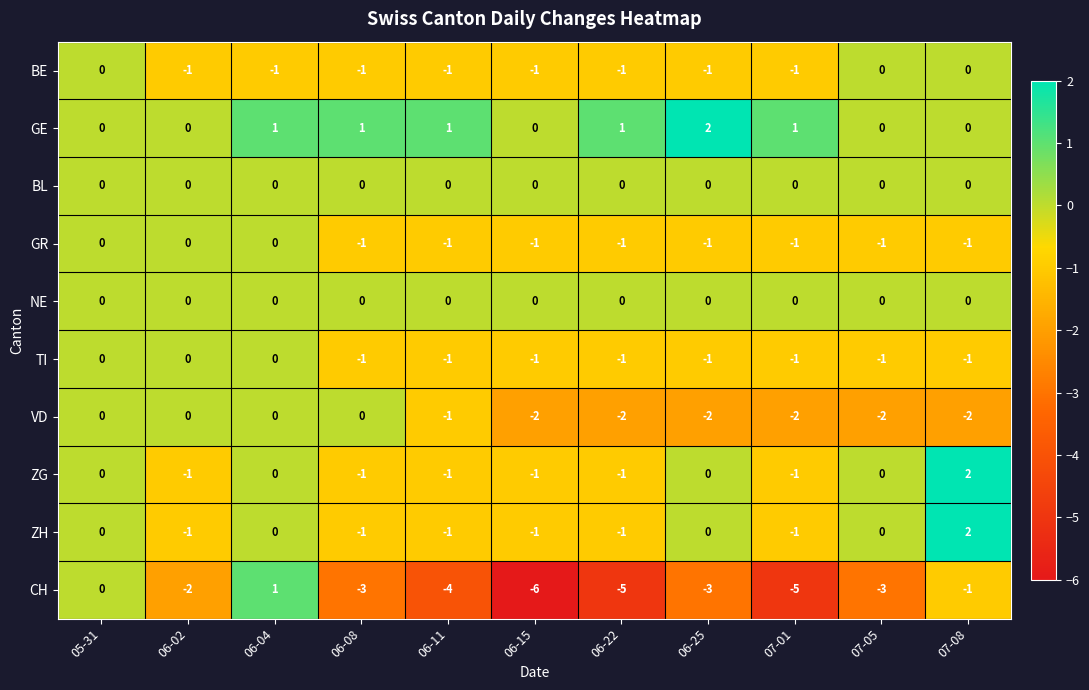

Which label corresponds to the smallest value in the chart?

06-15